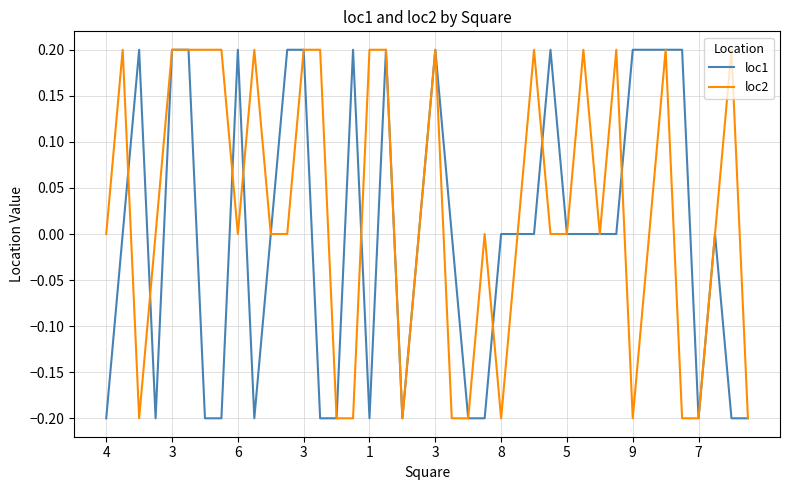

Reading right to left, extract all data points from this chart.

loc1: -0.2	-0.2	0.0	-0.2	0.2	0.2	0.2	0.2	0.0	0.0	0.0	0.0	0.2	0.0	0.0	0.0	-0.2	-0.2	0.0	0.2	0.0	-0.2	0.2	-0.2	0.2	-0.2	-0.2	0.2	0.2	0.0	-0.2	0.2	-0.2	-0.2	0.2	0.2	-0.2	0.2	0.0	-0.2
loc2: -0.2	0.2	0.0	-0.2	-0.2	0.2	0.0	-0.2	0.2	0.0	0.2	0.0	0.0	0.2	0.0	-0.2	0.0	-0.2	-0.2	0.2	0.0	-0.2	0.2	0.2	-0.2	-0.2	0.2	0.2	0.0	0.0	0.2	0.0	0.2	0.2	0.2	0.2	0.0	-0.2	0.2	0.0